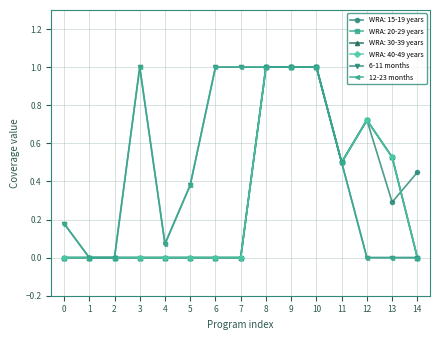

Is this an area chart (filled region under the line)?

No